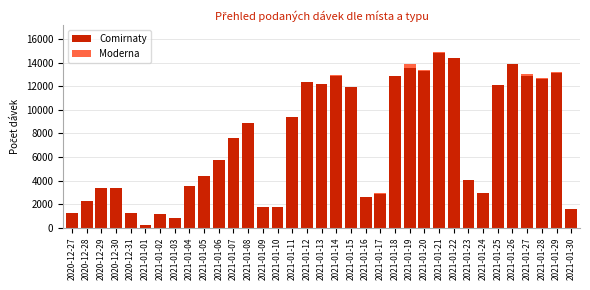

What is the sum of all Comirnaty values?

254091